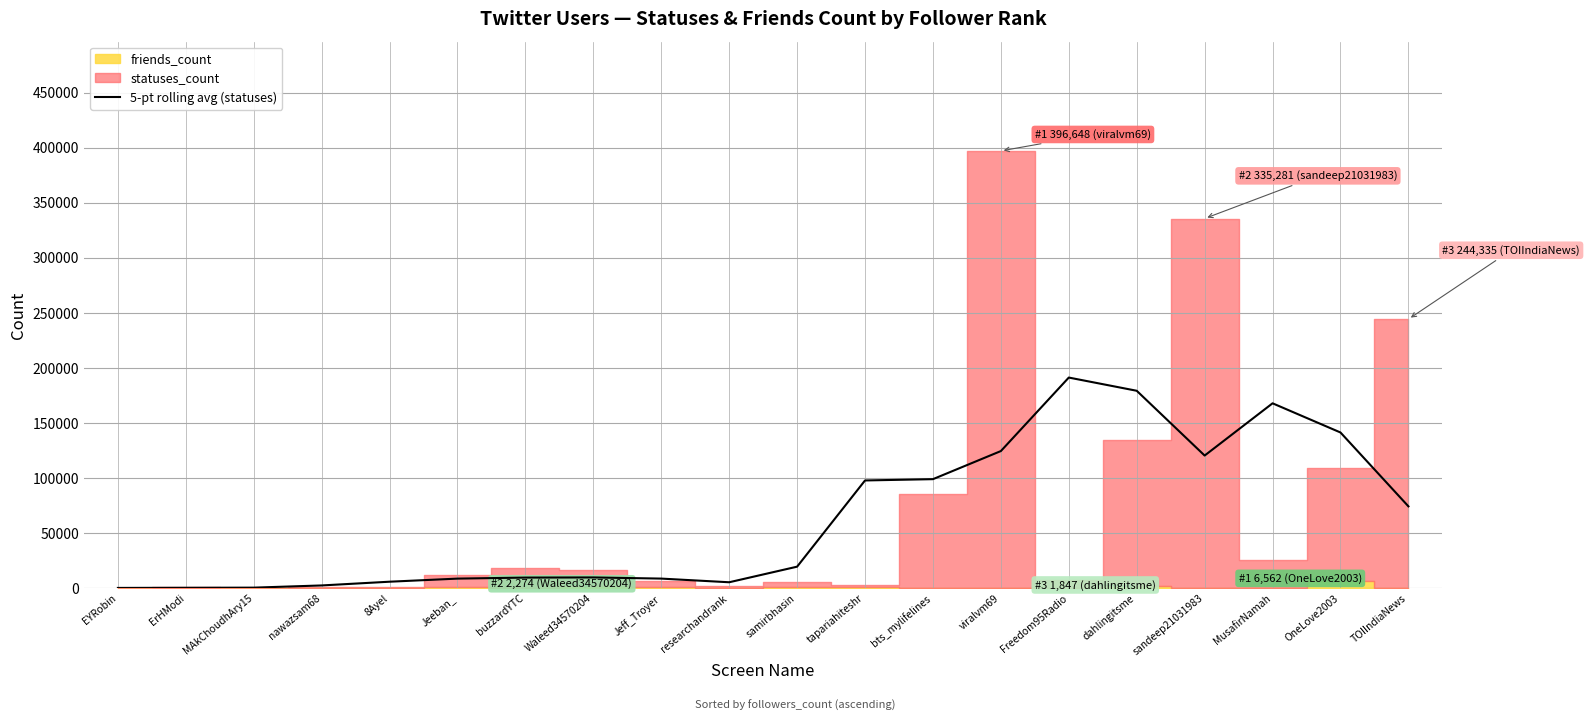

How many lines are shown in the chart?

1